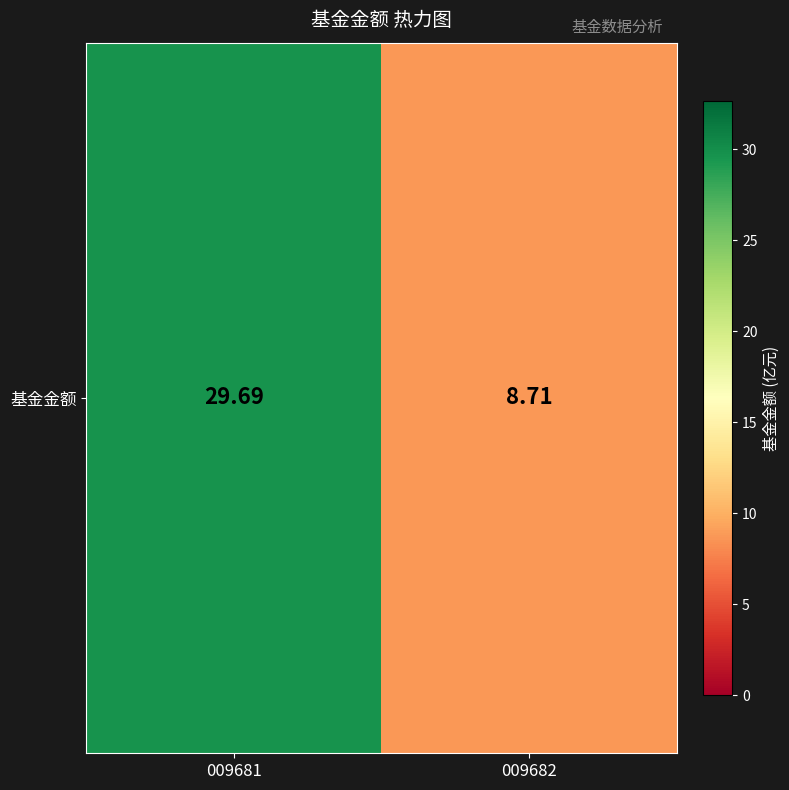

At which category does the chart reach its minimum across all series?

009682